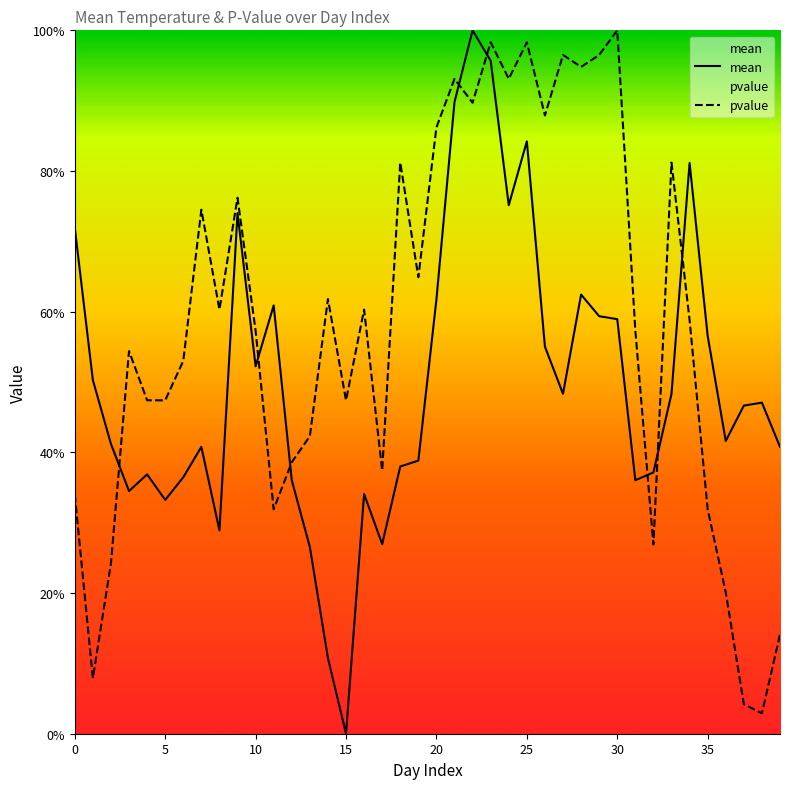

Between 11 and 37, which series saw the biggest shift?

pvalue